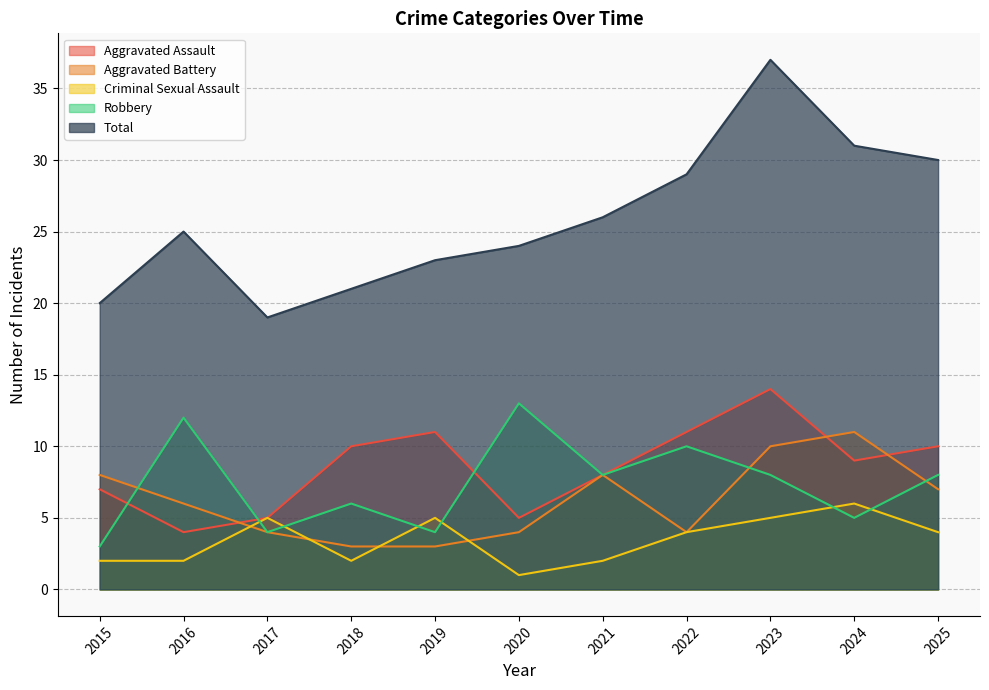

Reading left to right, list all the values displayed in this chart.

Aggravated Assault: 7	4	5	10	11	5	8	11	14	9	10
Aggravated Battery: 8	6	4	3	3	4	8	4	10	11	7
Criminal Sexual Assault: 2	2	5	2	5	1	2	4	5	6	4
Robbery: 3	12	4	6	4	13	8	10	8	5	8
Total: 20	25	19	21	23	24	26	29	37	31	30